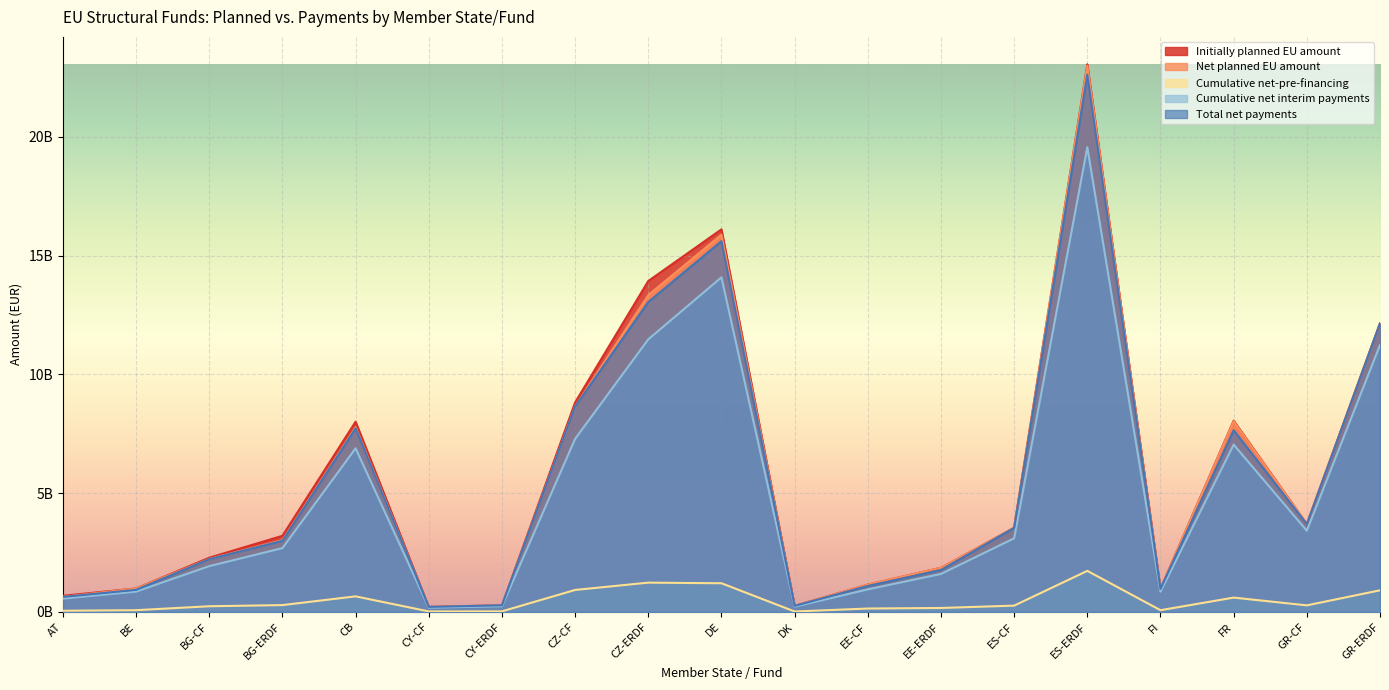

How many lines are shown in the chart?

5